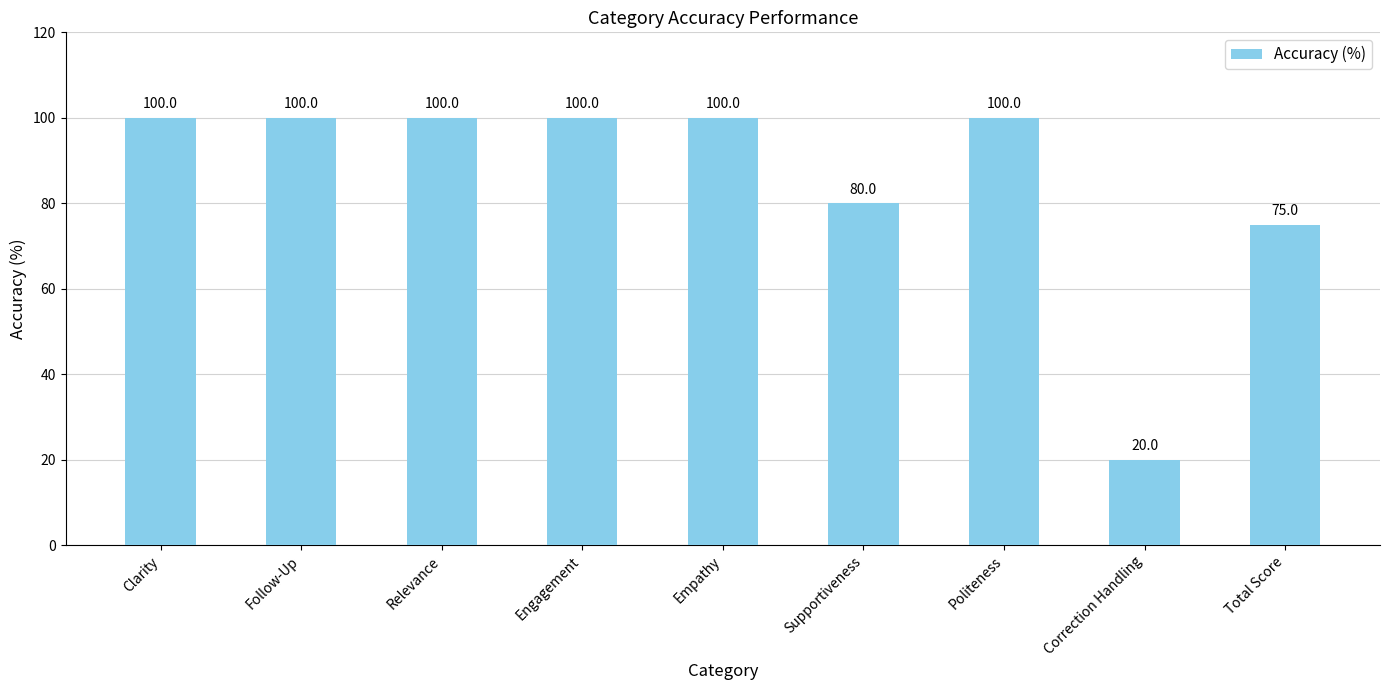

What is the difference between the maximum and second lowest values?

25